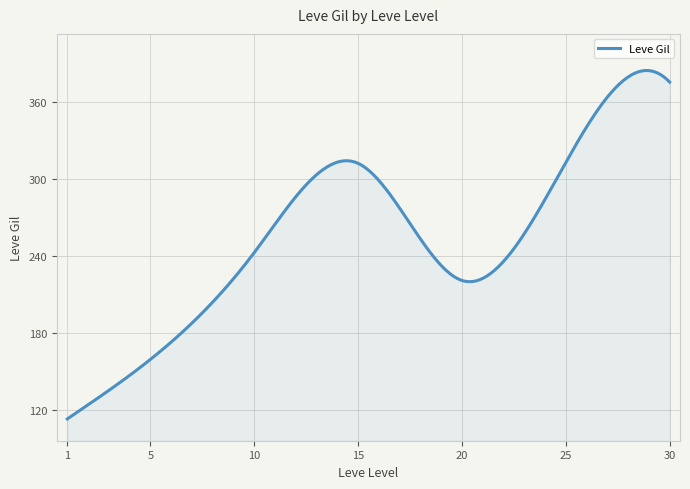

At which label does the data first exceed 230?

10